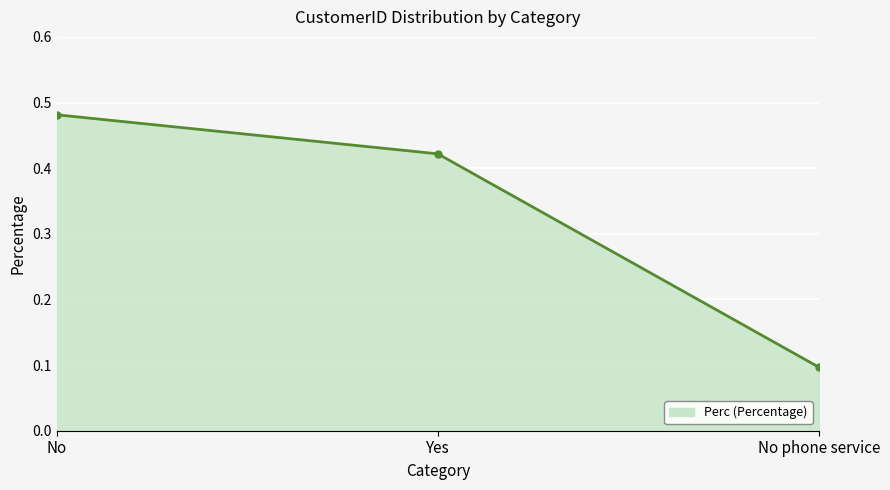

Which label corresponds to the largest value in the chart?

No